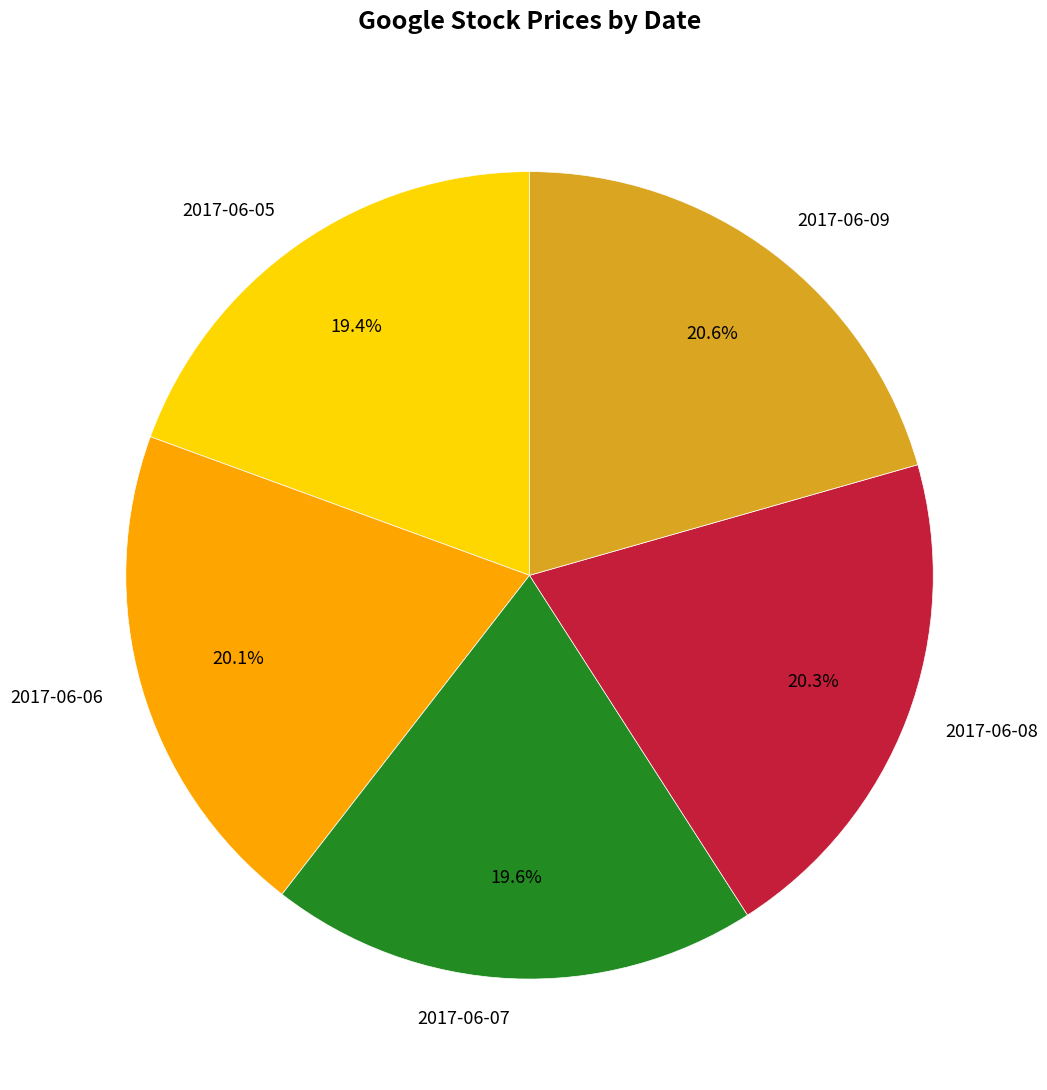

What percentage is the 2017-06-09 slice, to the nearest percent?

21%